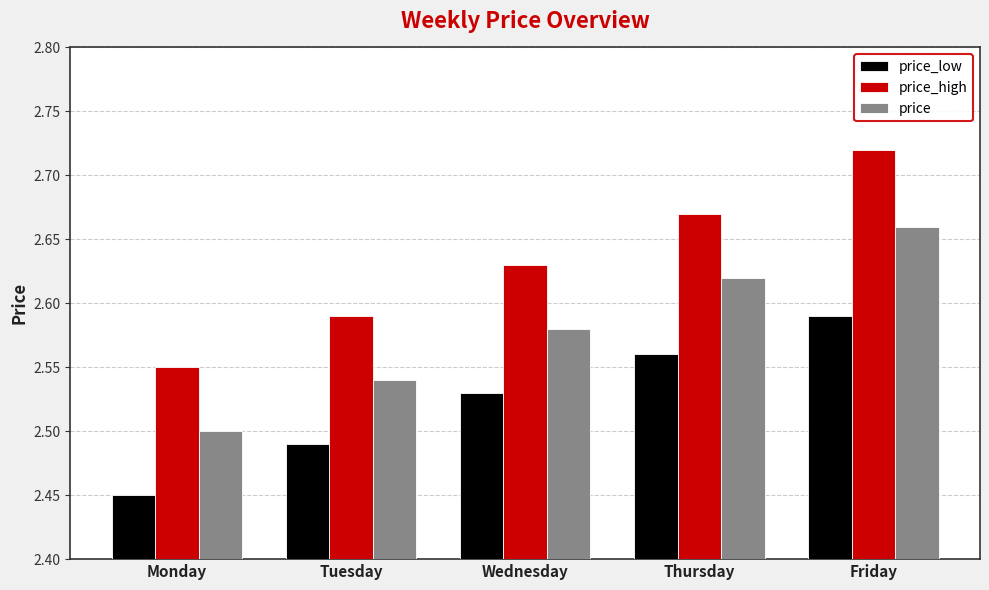

What is the sum of the price values at Wednesday and Monday?

5.1